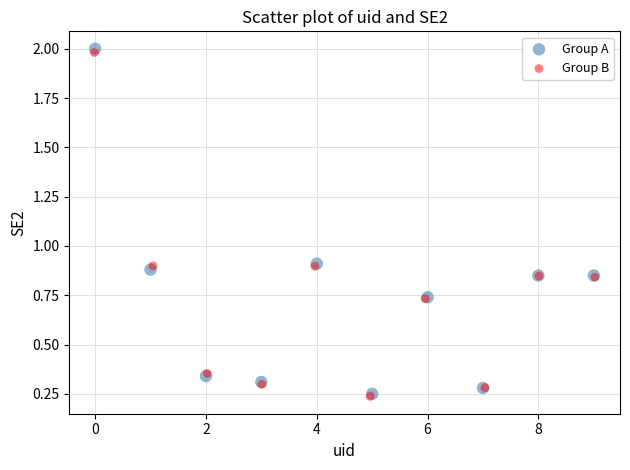

Which series has the widest spread of Y values?

Group A